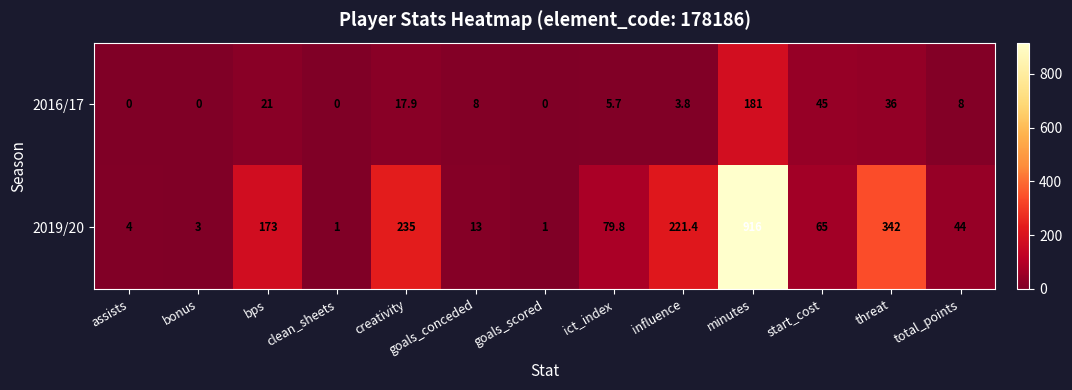

What is the maximum value shown in the chart?

916.0